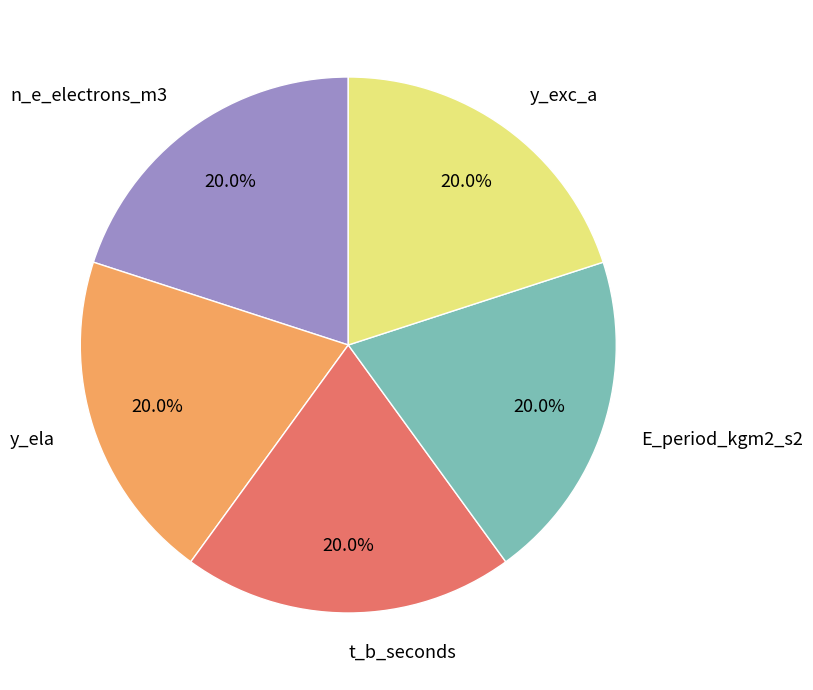

Approximately how many times larger is the value at n_e_electrons_m3 compared to y_exc_a?

1.0